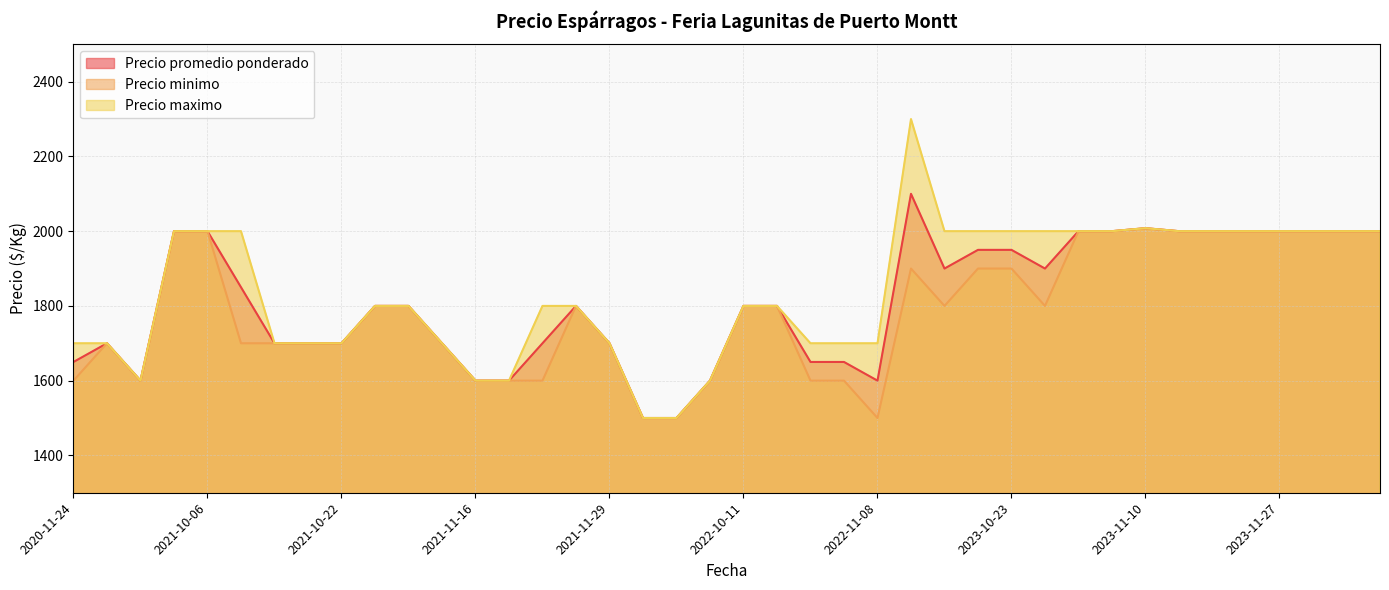

Rank the series by their maximum value, from highest to lowest.

Precio maximo, Precio promedio ponderado, Precio minimo